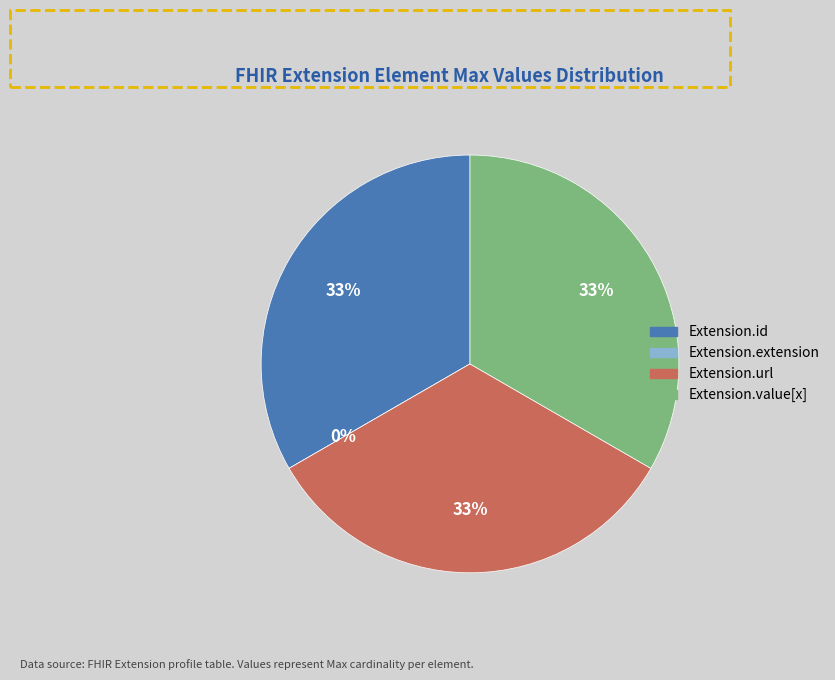

What is the largest slice in the pie chart?

Extension.id